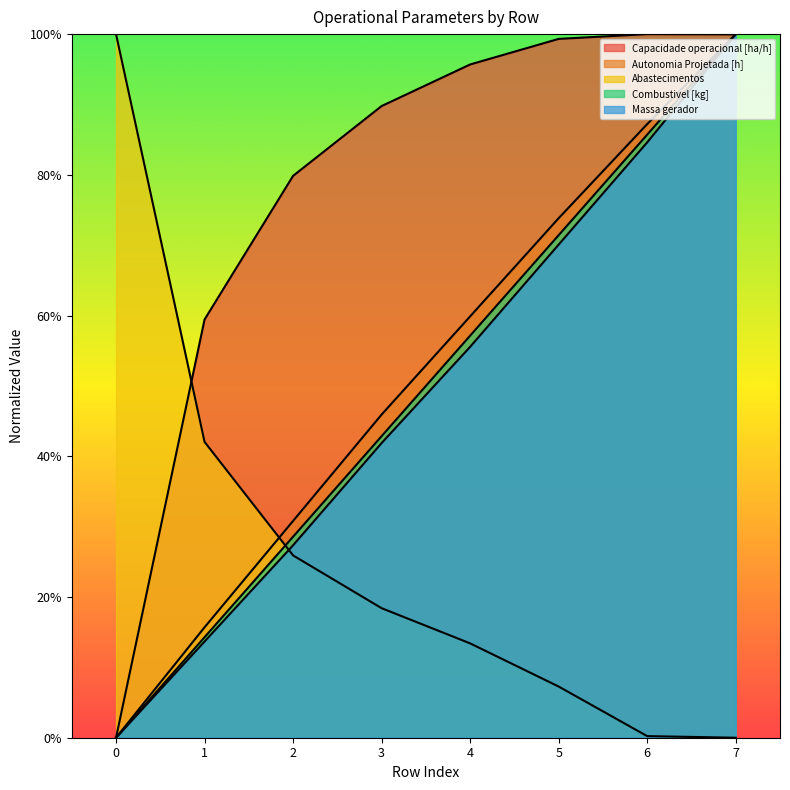

True or false: Abastecimentos has a value of 0.0 at 5.

False